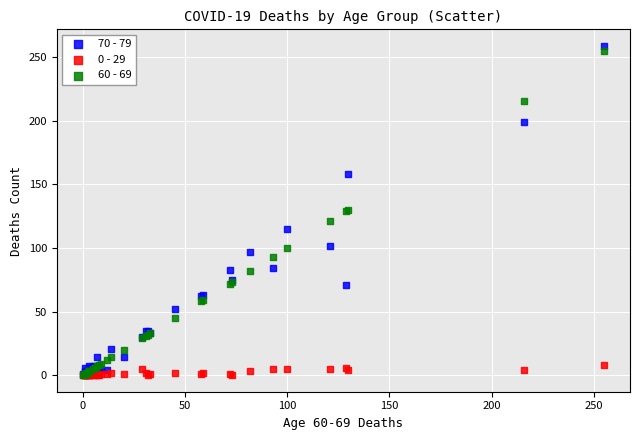

What are all the series names shown in the legend?

70 - 79, 0 - 29, 60 - 69